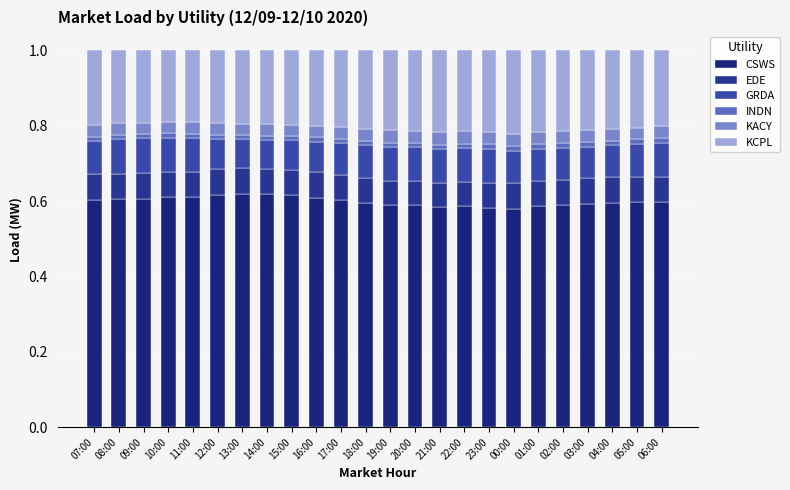

List the labels in order of GRDA value, largest first.

09:00, 08:00, 10:00, 06:00, 11:00, 21:00, 20:00, 22:00, 19:00, 23:00, 05:00, 07:00, 18:00, 04:00, 17:00, 00:00, 03:00, 02:00, 01:00, 16:00, 12:00, 15:00, 13:00, 14:00